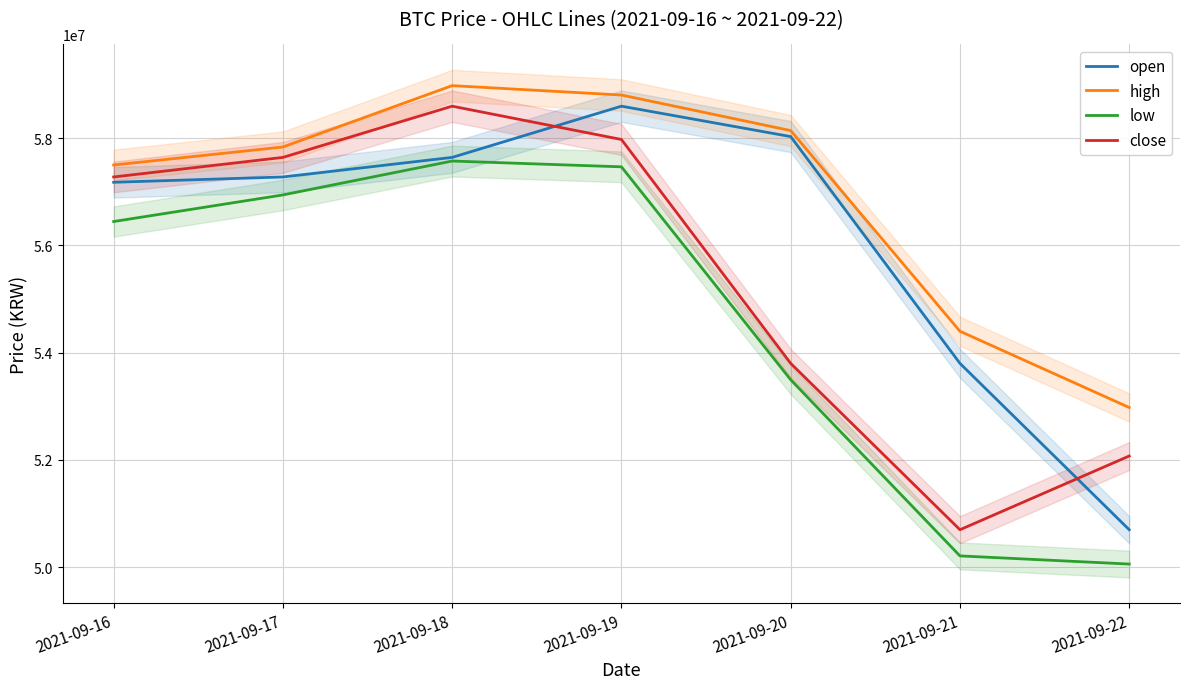

What is the difference between the maximum and minimum values in the high series?

6002000